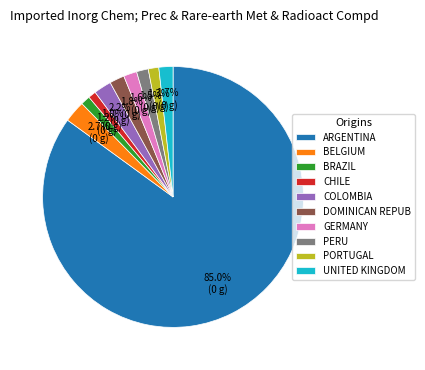

Is there a majority slice in this chart?

Yes